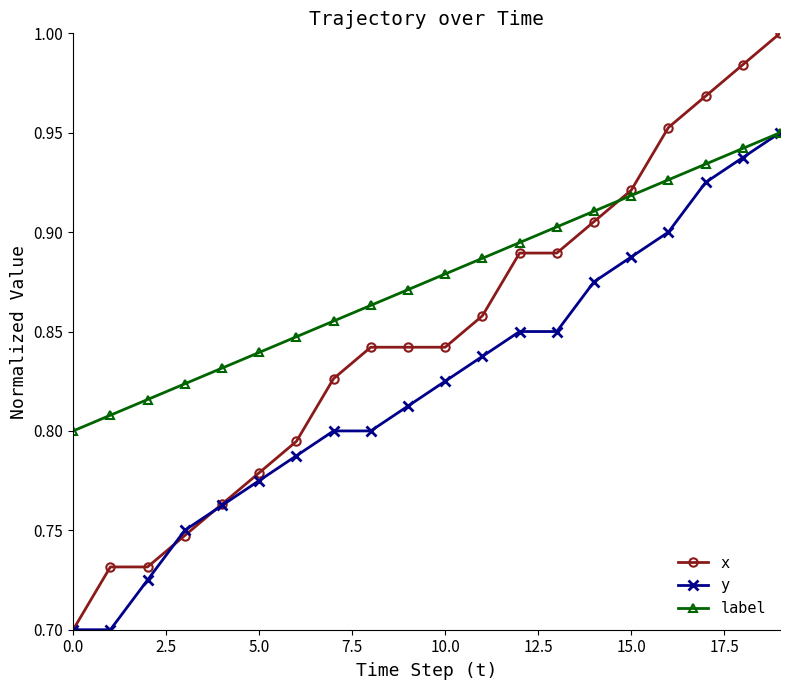

List the series in order of their overall mean, highest first.

label, x, y